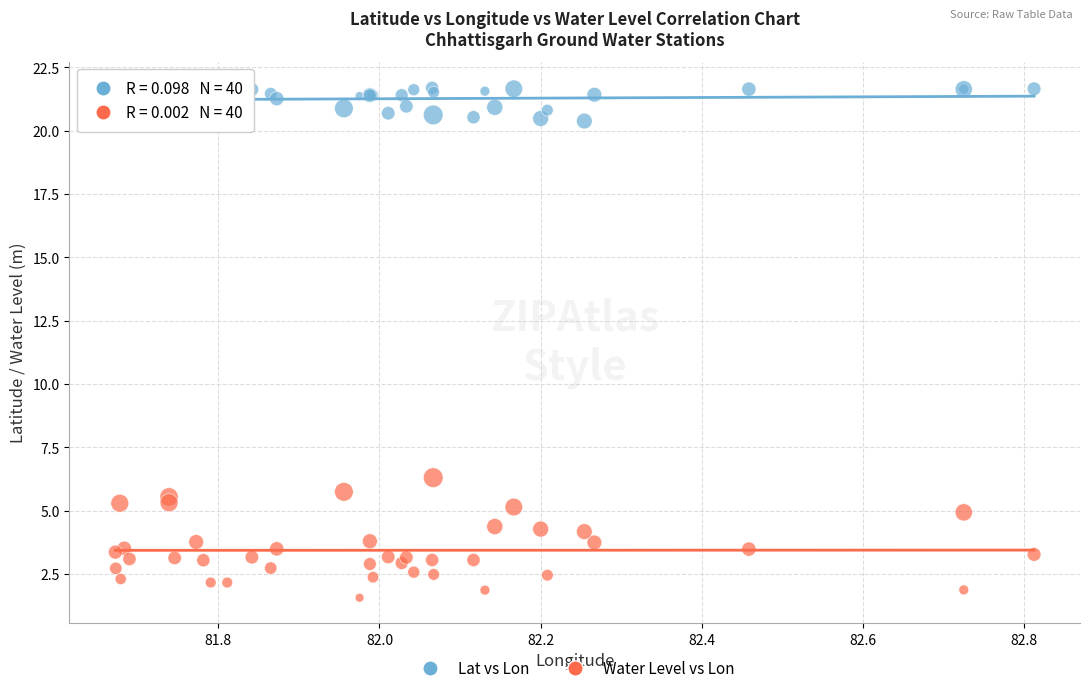

Across all series, what Y value is closest to 11?

6.3